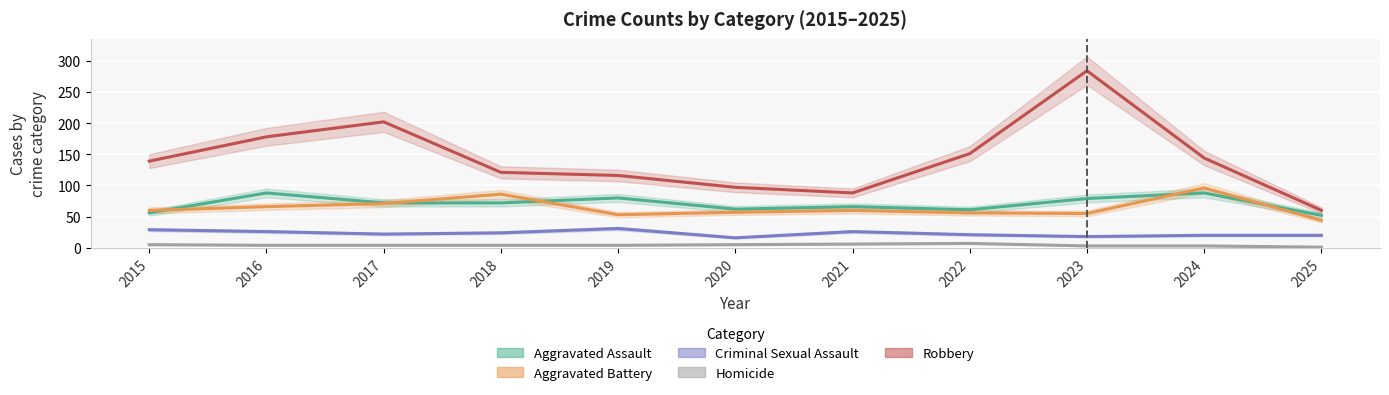

What are all the series names shown in the legend?

Aggravated Assault, Aggravated Battery, Criminal Sexual Assault, Homicide, Robbery